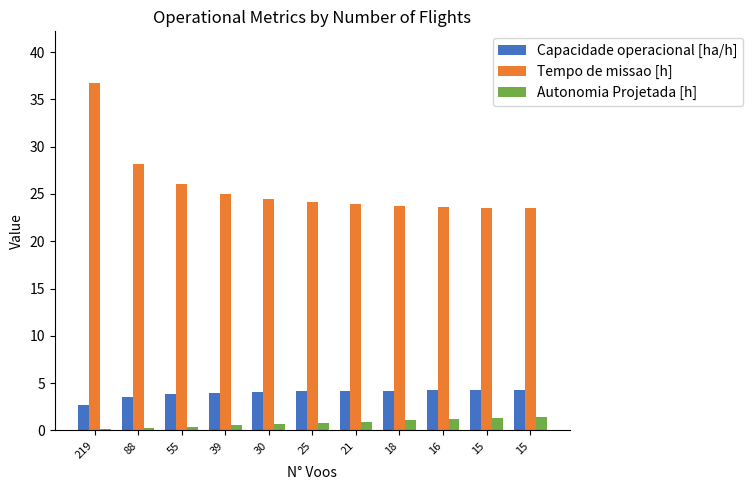

What is the maximum value for Tempo de missao [h]?

36.7